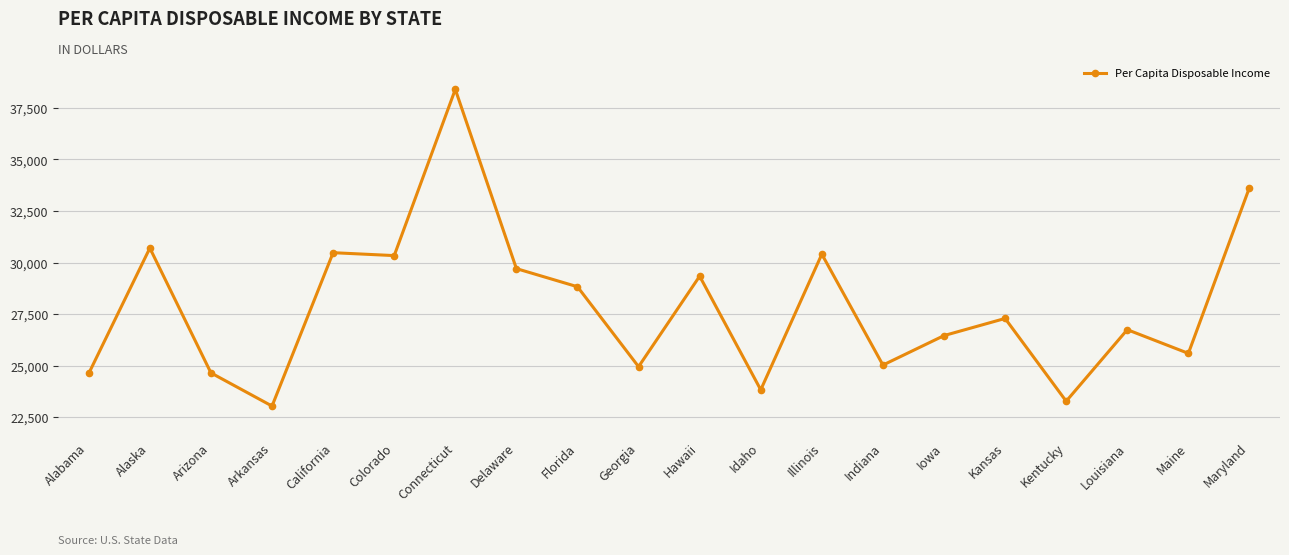

What is the approximate value at Connecticut?

38398